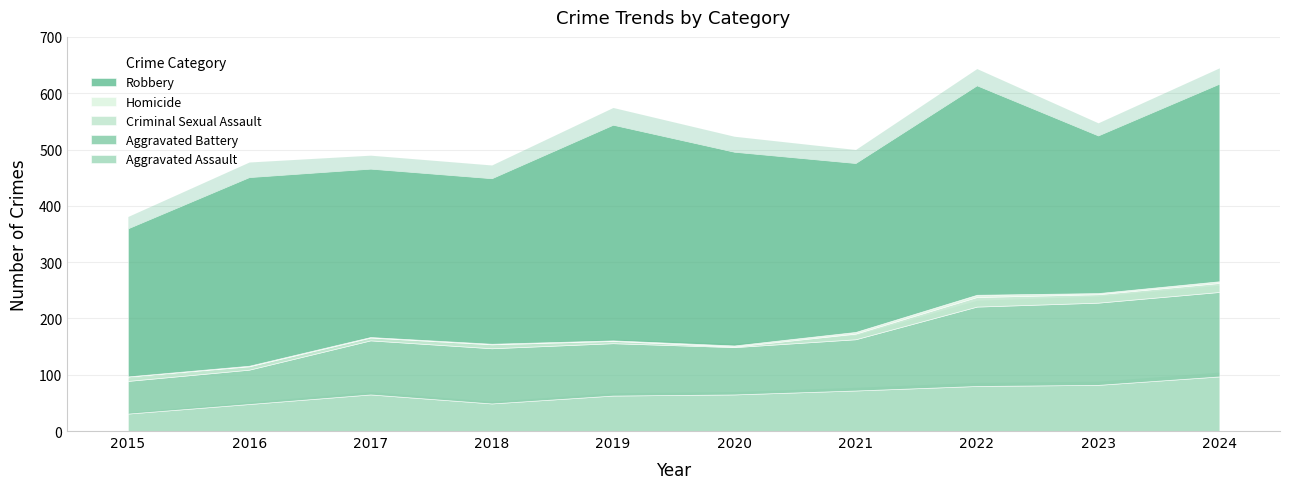

What is the value of the Criminal Sexual Assault point at the 5th from the left?

4